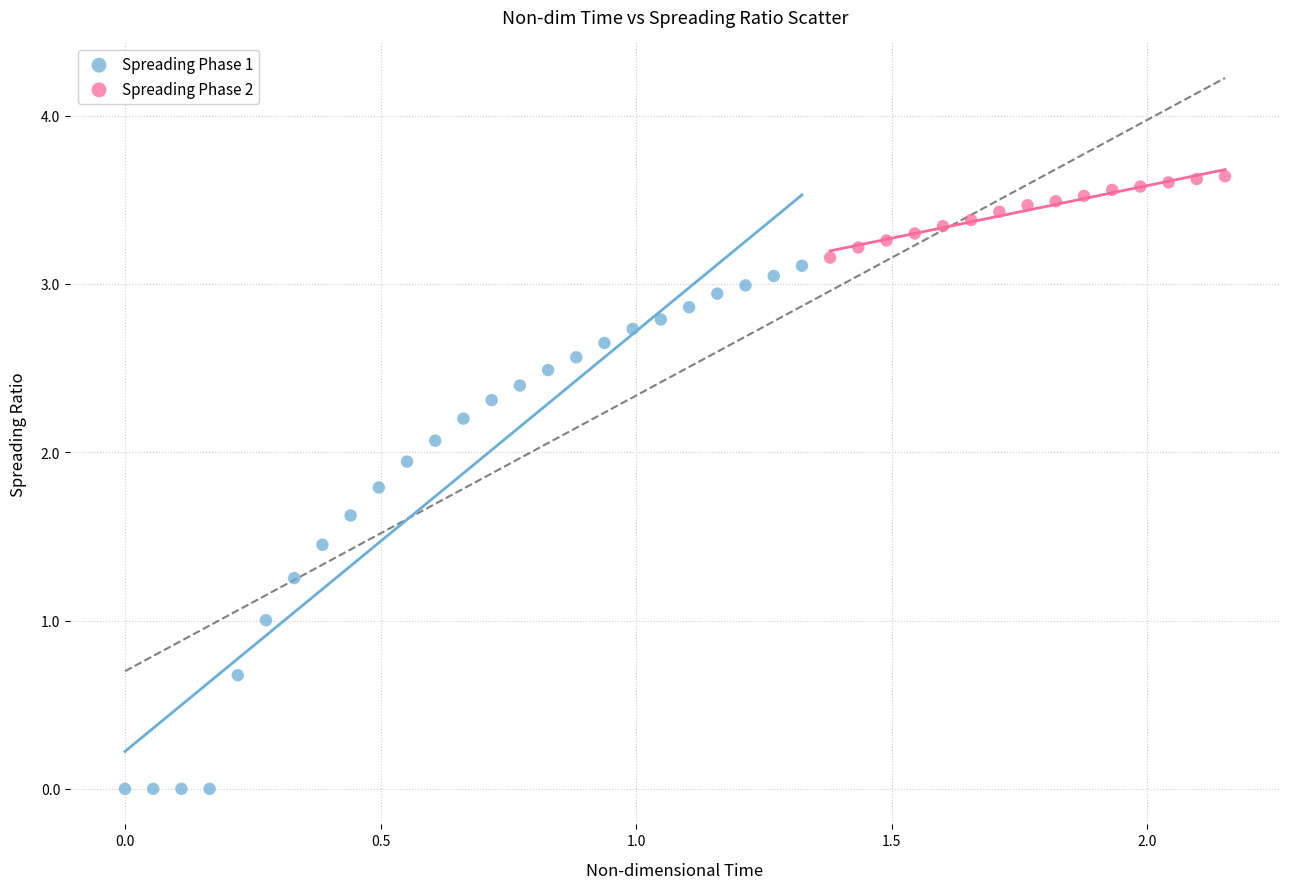

Which series reaches the minimum Y coordinate?

Spreading Phase 1